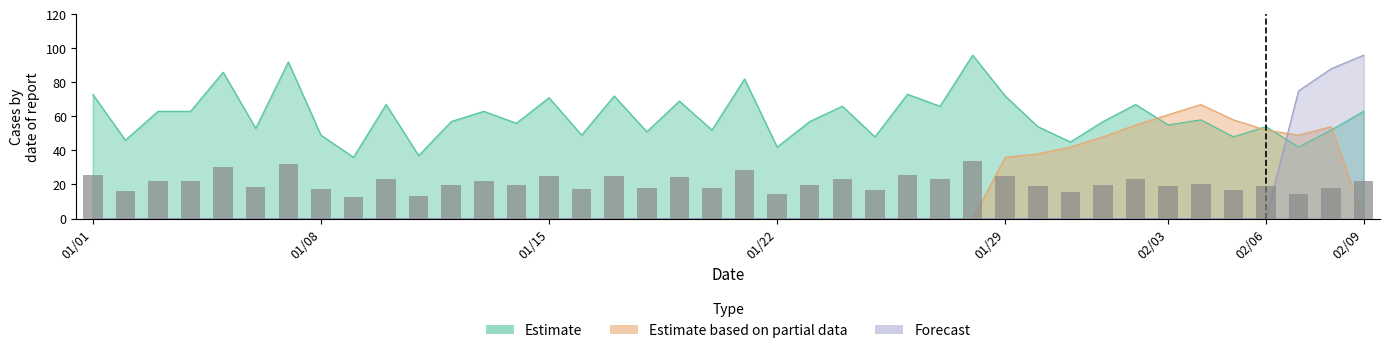

Rank the categories by Estimate value from lowest to highest.

2018/01/09, 2018/01/11, 2018/01/22, 2018/02/07, 2018/01/31, 2018/01/02, 2018/01/25, 2018/02/05, 2018/01/08, 2018/01/16, 2018/01/18, 2018/01/20, 2018/02/08, 2018/01/06, 2018/01/30, 2018/02/06, 2018/02/03, 2018/01/14, 2018/01/12, 2018/01/23, 2018/02/01, 2018/02/04, 2018/01/03, 2018/01/04, 2018/01/13, 2018/02/09, 2018/01/24, 2018/01/27, 2018/01/10, 2018/02/02, 2018/01/19, 2018/01/15, 2018/01/17, 2018/01/29, 2018/01/01, 2018/01/26, 2018/01/21, 2018/01/05, 2018/01/07, 2018/01/28